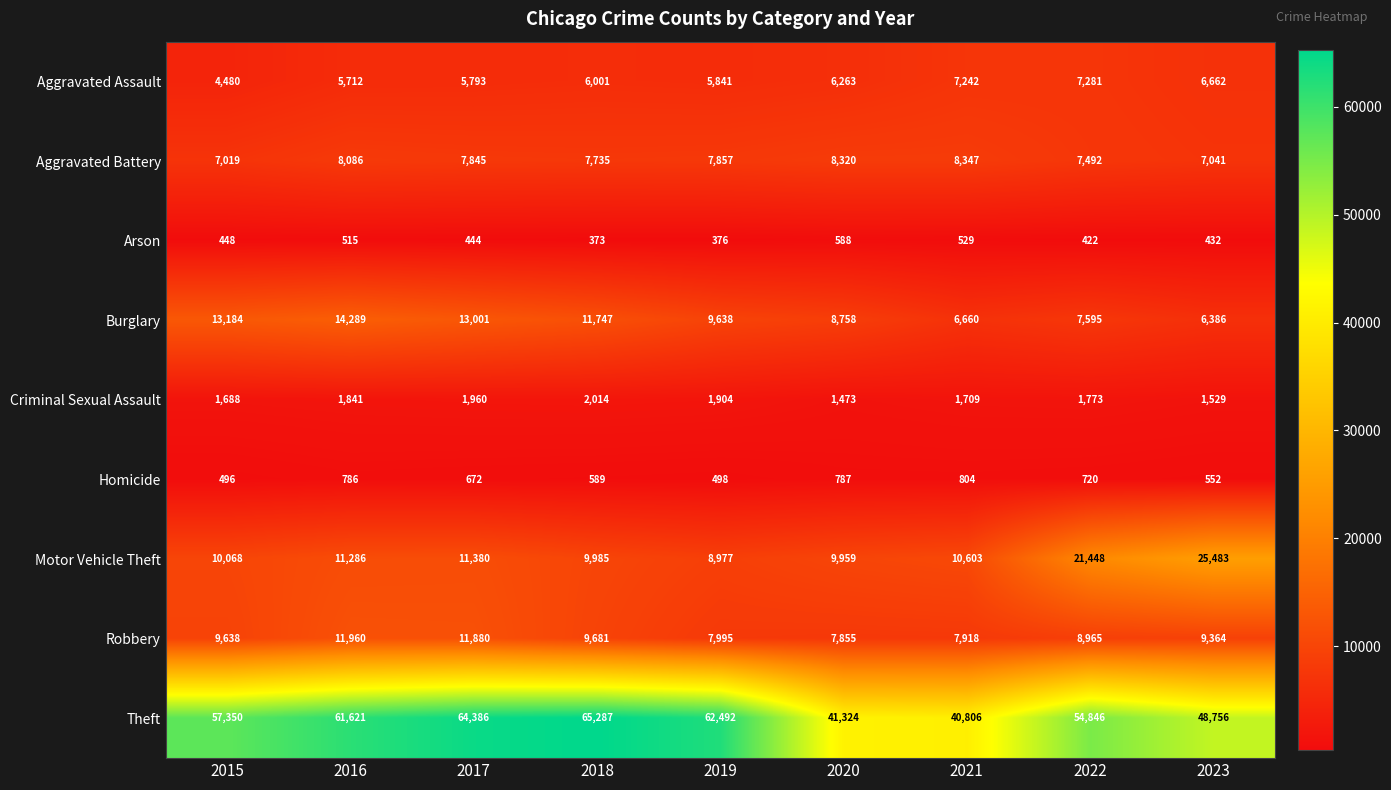

What is the minimum value shown in the chart?

373